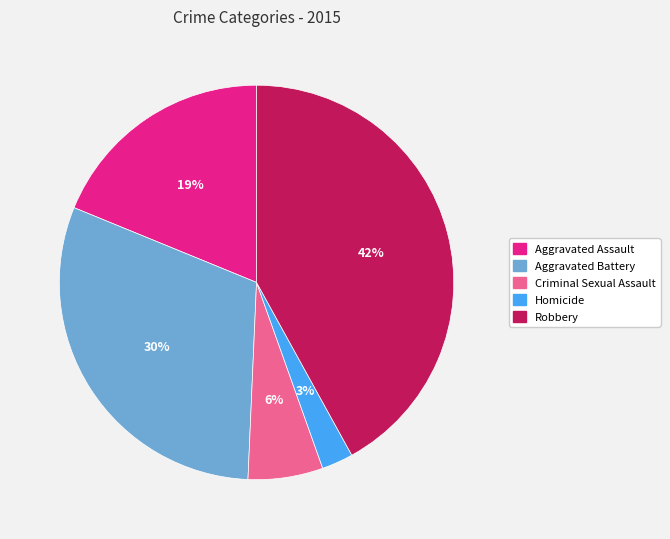

Rank the categories by value from highest to lowest.

Robbery, Aggravated Battery, Aggravated Assault, Criminal Sexual Assault, Homicide